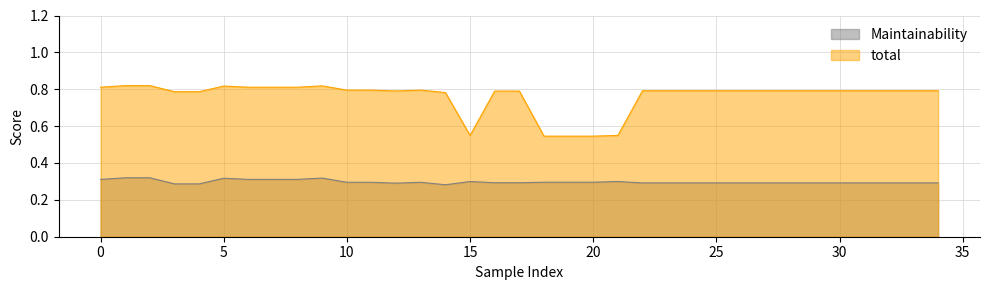

What are all the series names shown in the legend?

Maintainability, total